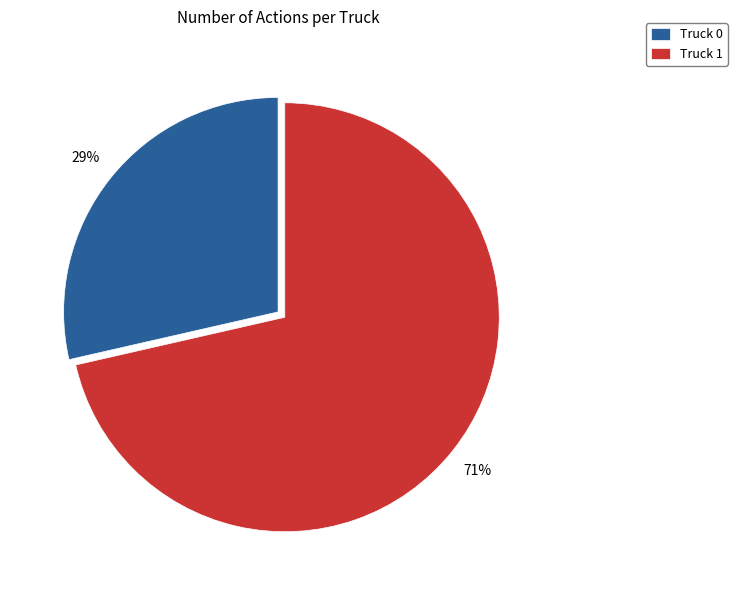

Is Truck 1 the majority of the pie?

Yes